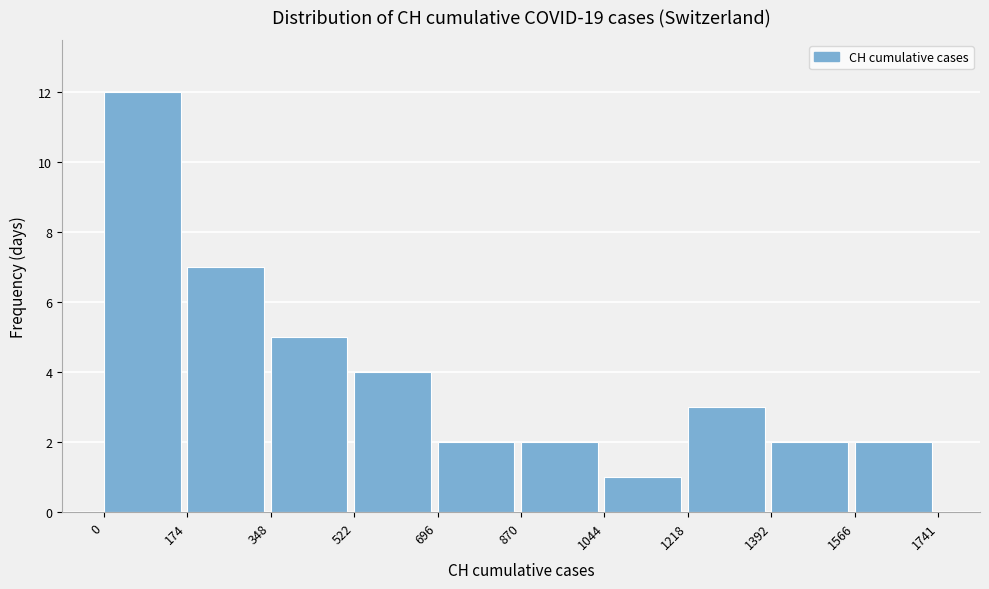

What is the height of the bar covering 1044 to 1218 on the x-axis? The values are not printed on the chart, so give them approximately, as read against the axis.

1